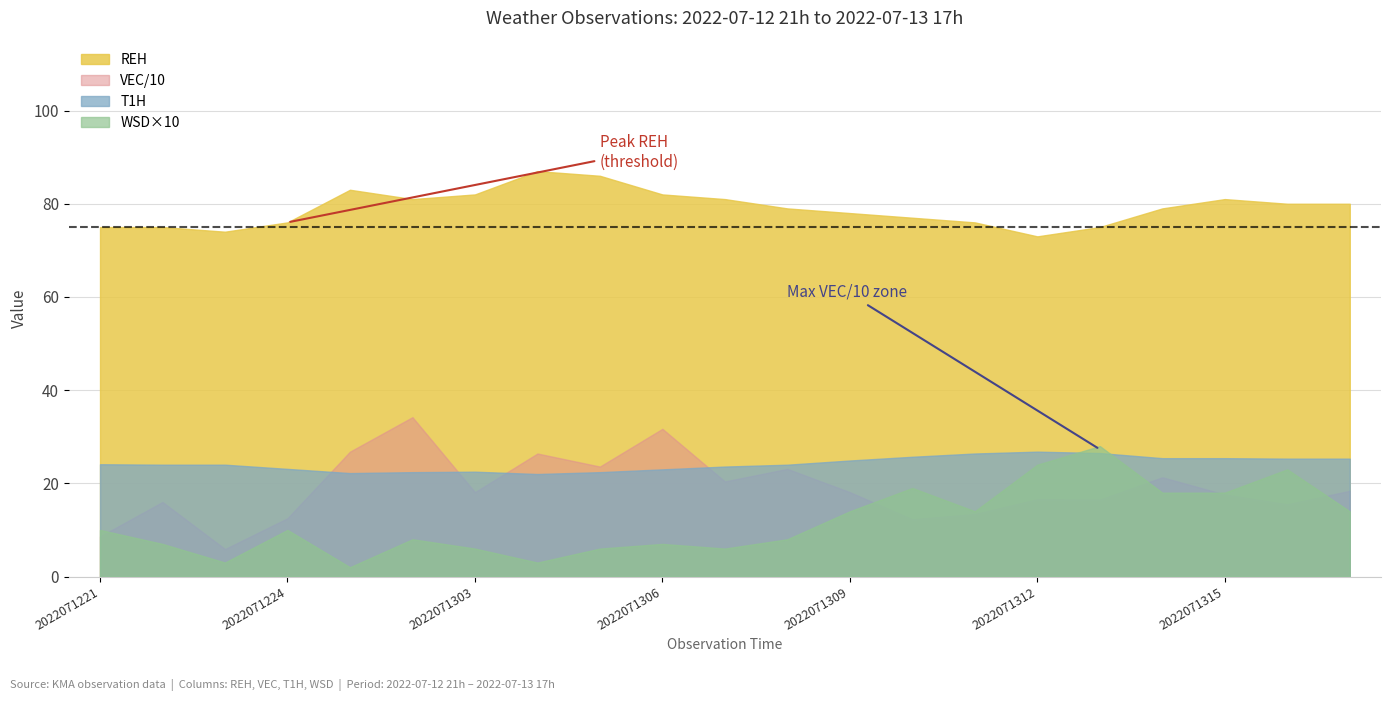

Is it true that VEC equals 72.9 at 2022071306?

False